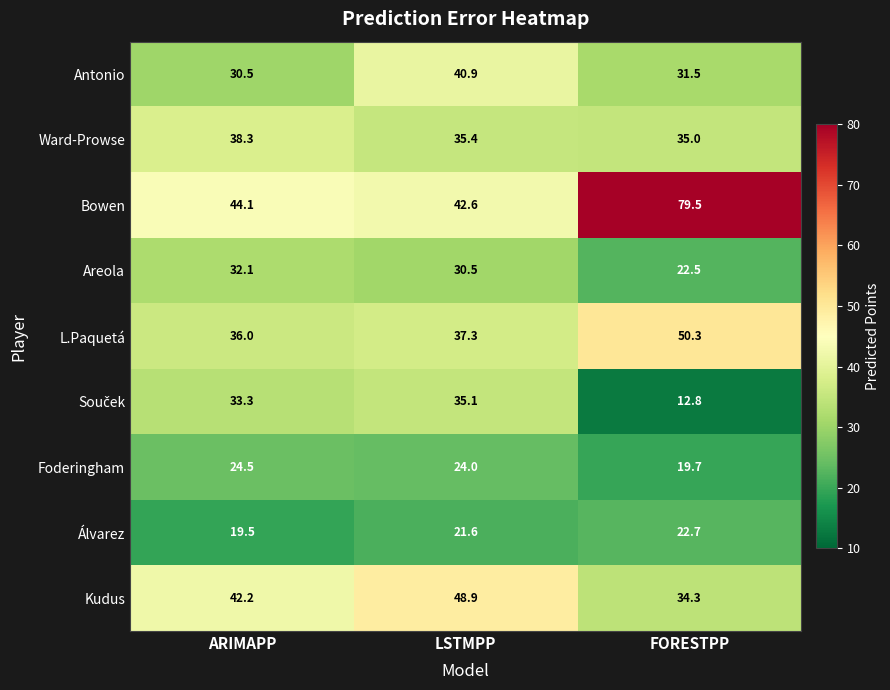

Which series has the widest spread of values?

Bowen